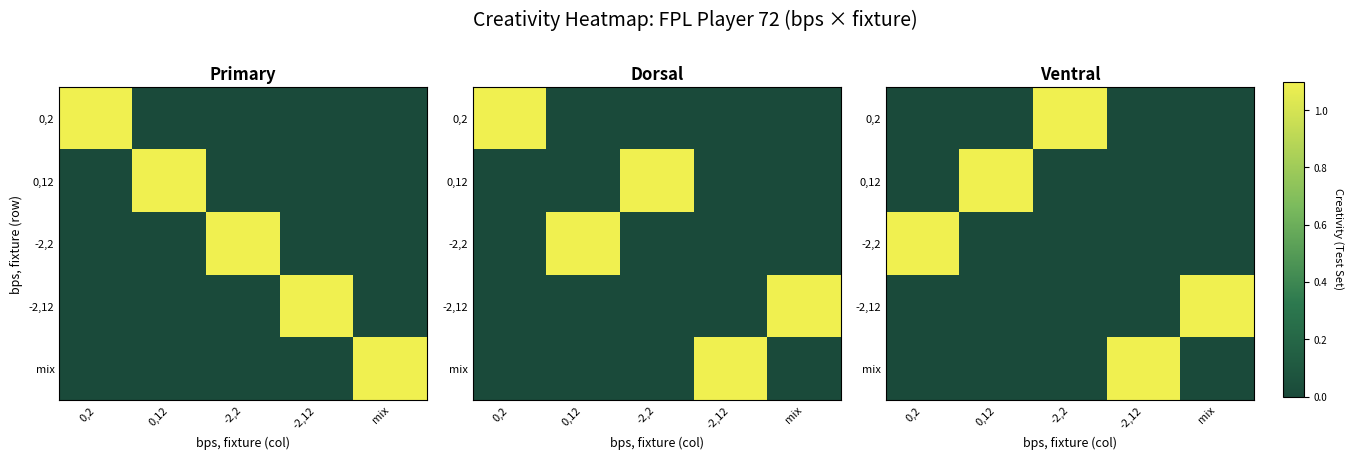

True or false: mix has a value of 0.0 at -2,2.

True